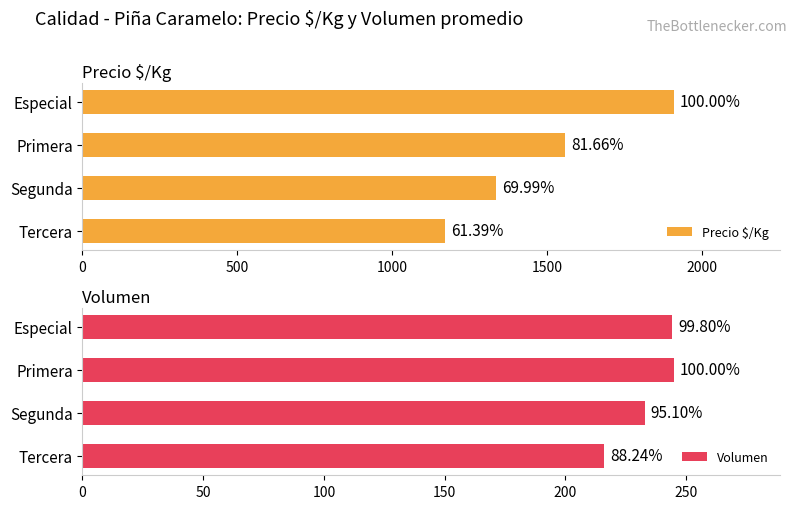

How many bars are there in each group?

2